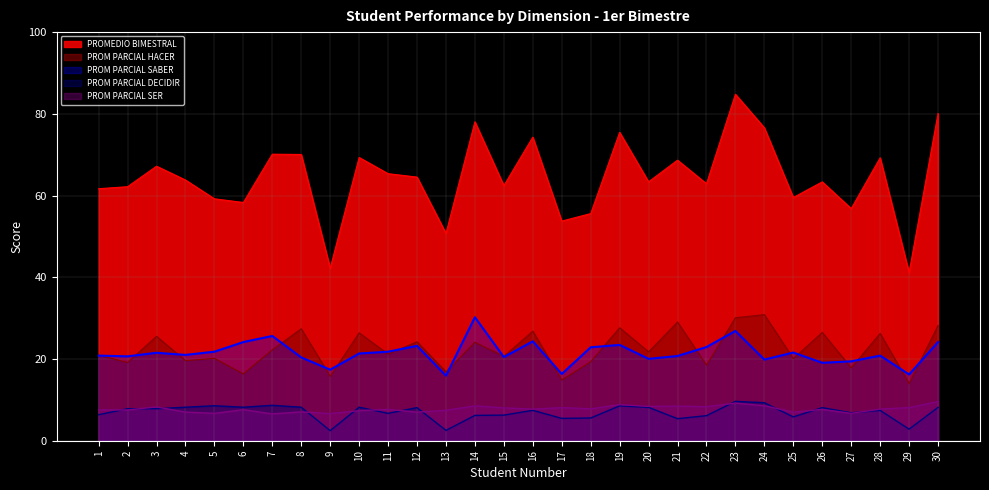

What is the value of the PROM PARCIAL DECIDIR point at the 3rd from the left?

7.8